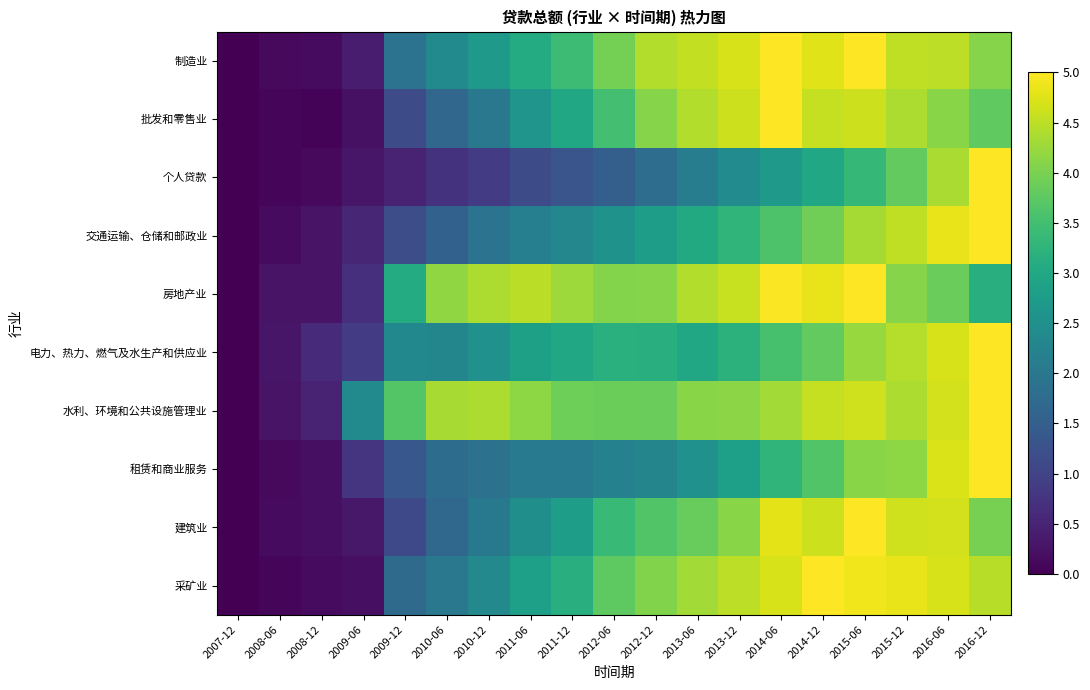

At which category is the sum across all series the highest?

2015-06